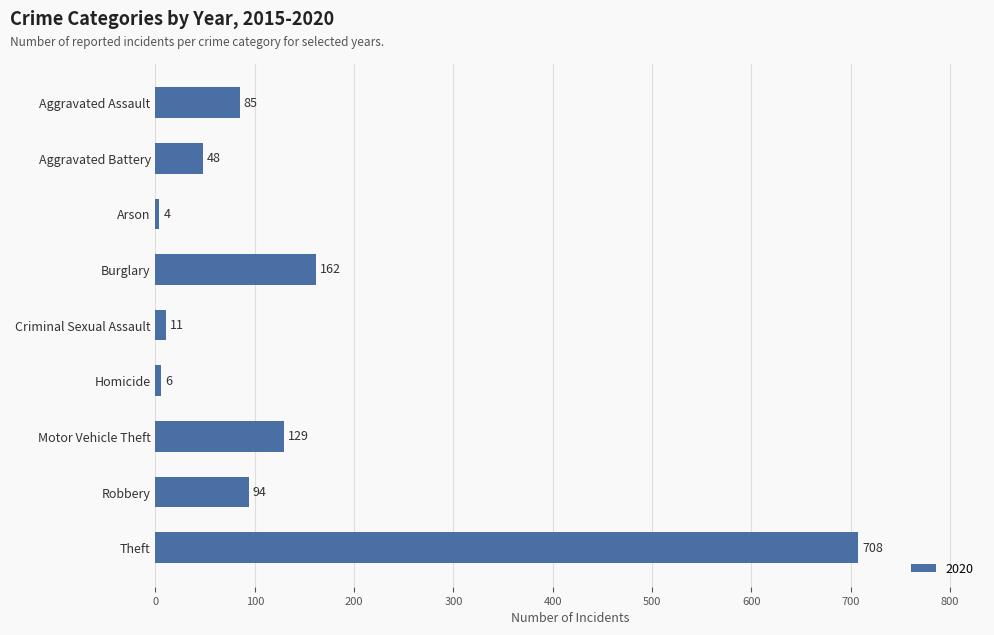

Approximately how many times larger is the value at Burglary compared to Homicide?

27.0